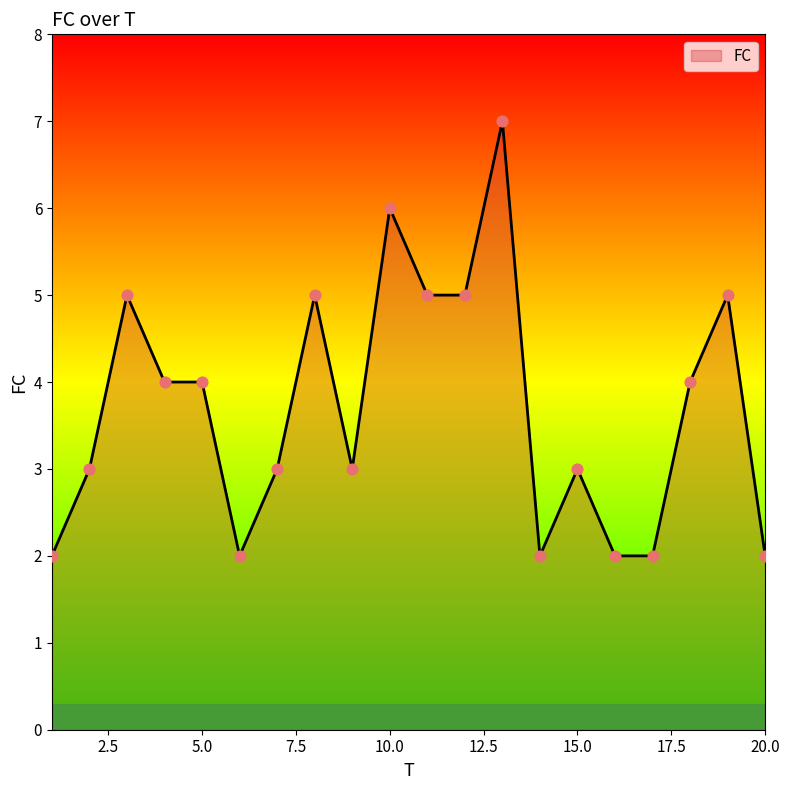

What is the difference between the maximum and minimum values?

5